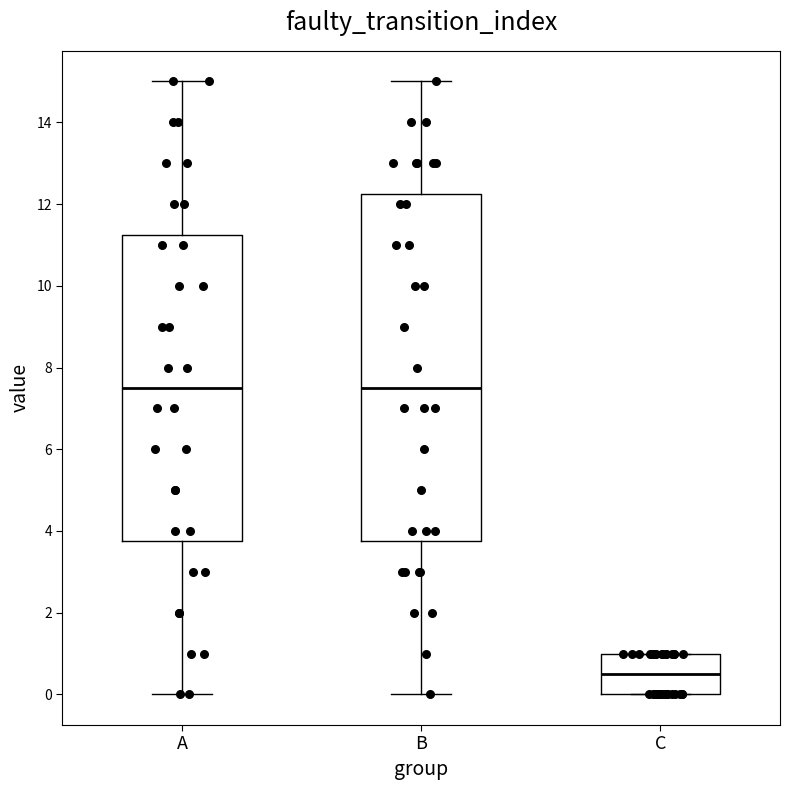

Where does the lower whisker of the box for A end on the y-axis? The values are not printed on the chart, so give them approximately, as read against the axis.

0.0